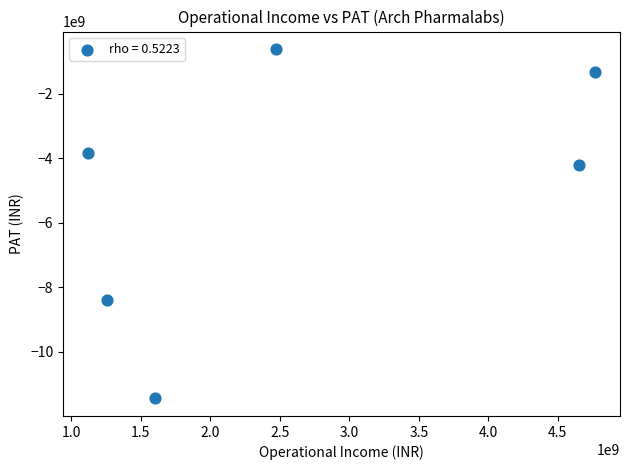

What Y value in the scatter plot is closest to -6027356000?

-4219759000